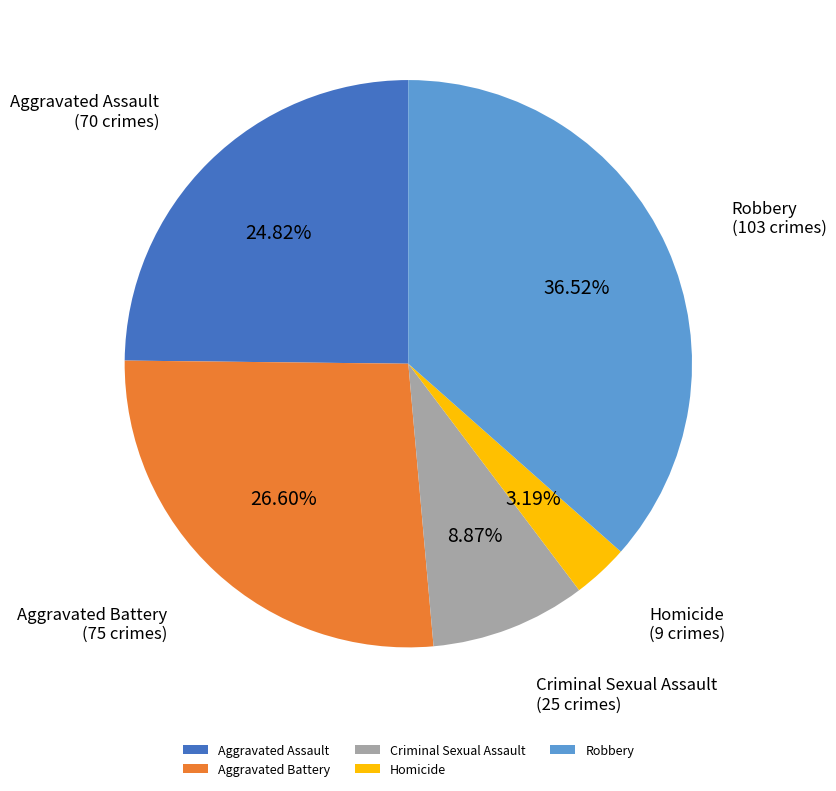

What is the smallest slice in the pie chart?

Homicide